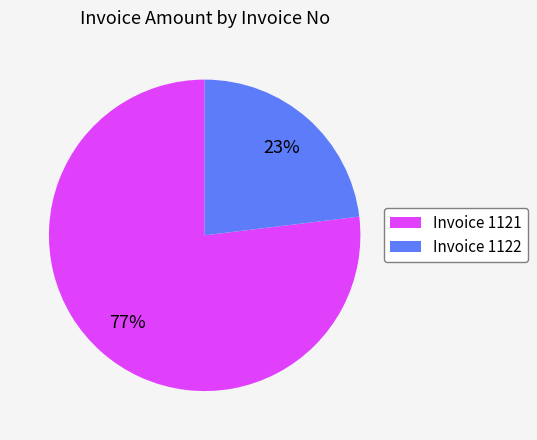

To the nearest percent, what is the difference between the largest and smallest slice percentages?

54%